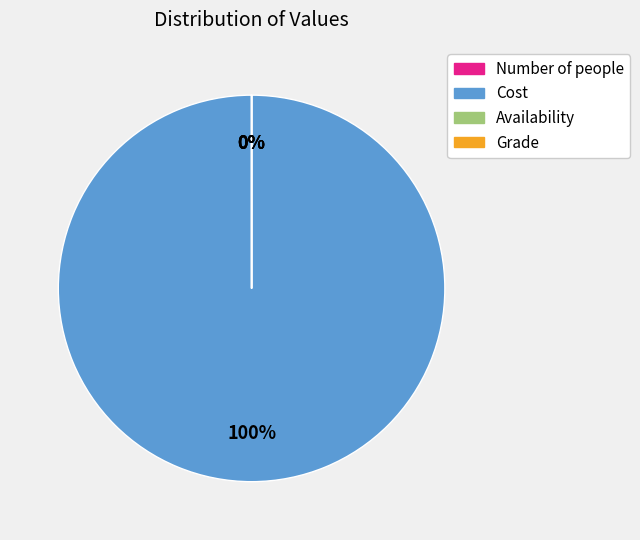

To the nearest percent, what is the difference between the largest and smallest slice percentages?

100%